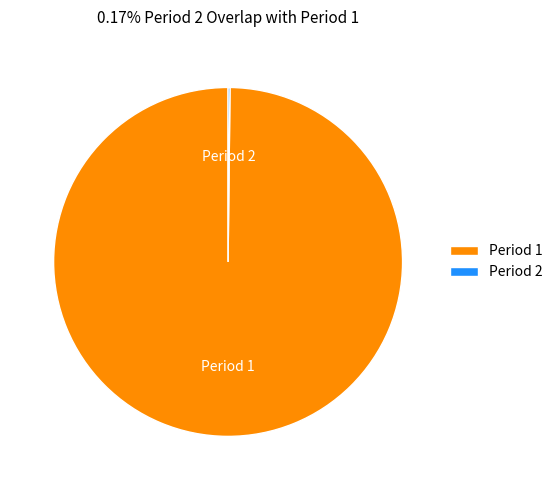

Which category accounts for the majority?

Period 1